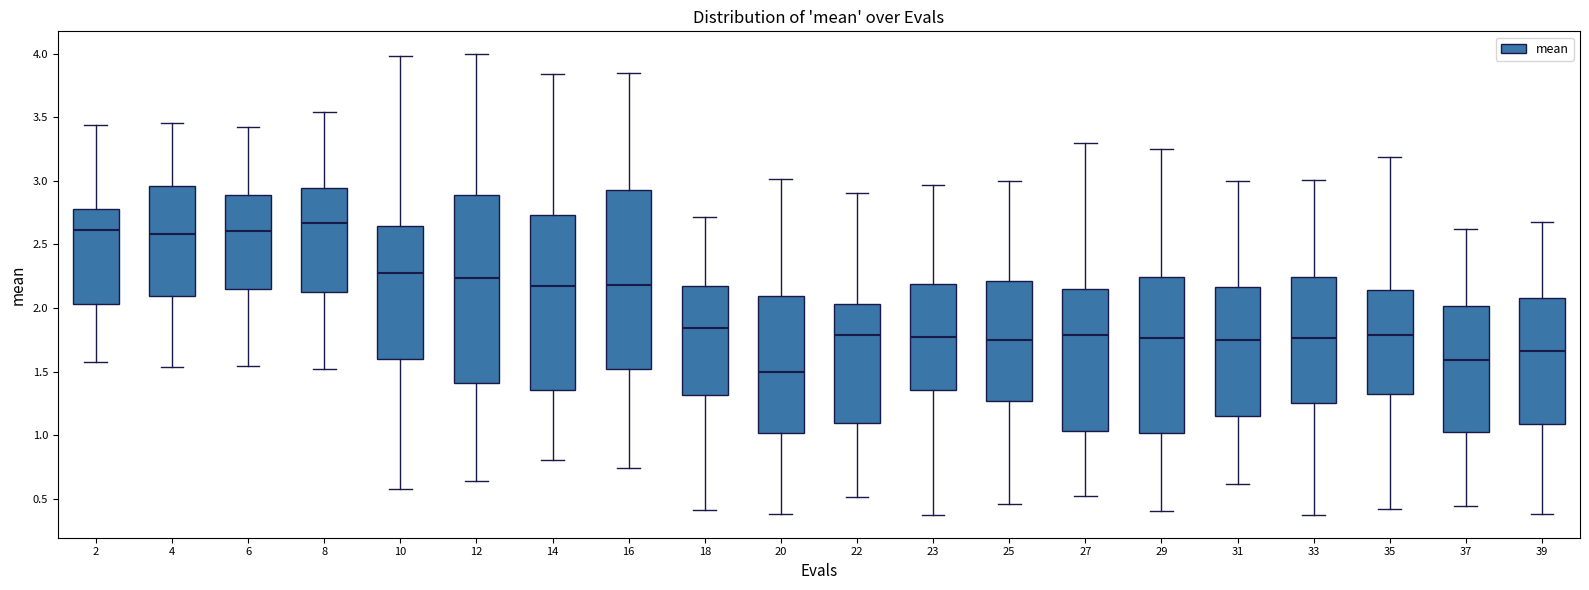

Which box's median line is the highest?

8